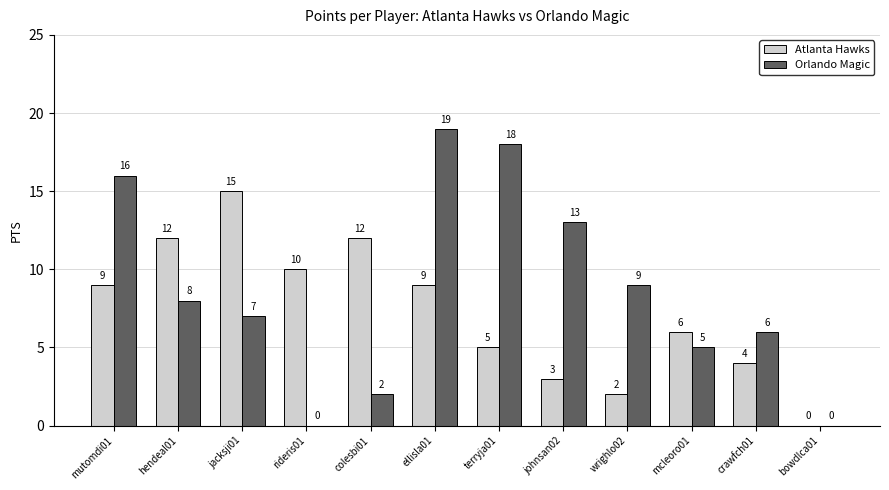

Reading left to right, extract all data points from this chart.

Atlanta Hawks: 9	12	15	10	12	9	5	3	2	6	4	0
Orlando Magic: 16	8	7	0	2	19	18	13	9	5	6	0